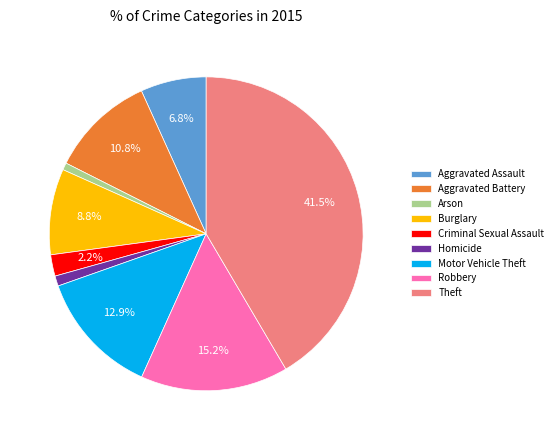

Which slice is the largest?

Theft